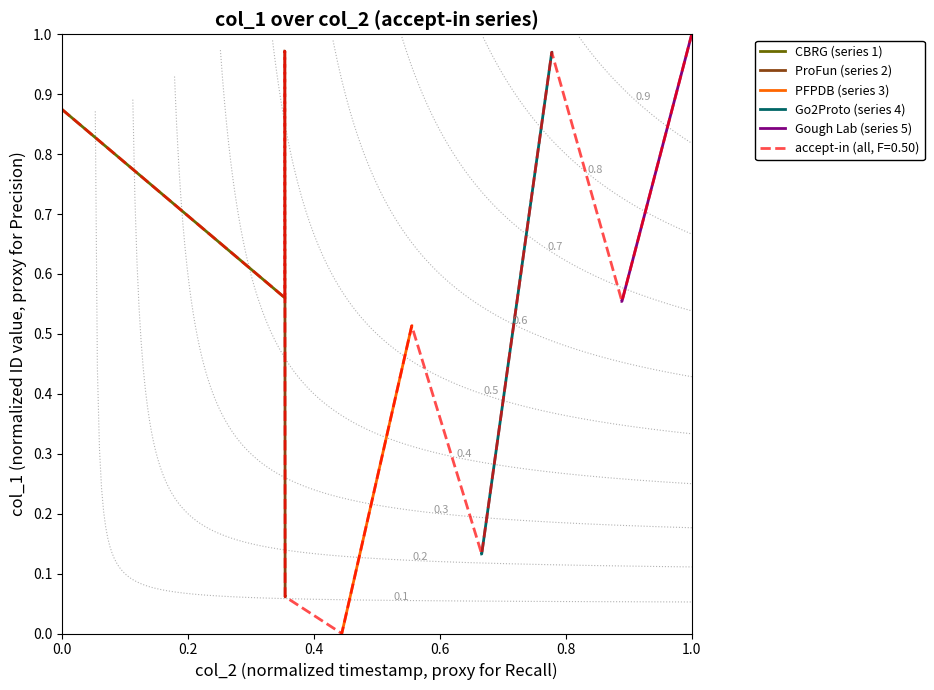

What is the sum of all CBRG (series 1) values?

2.9